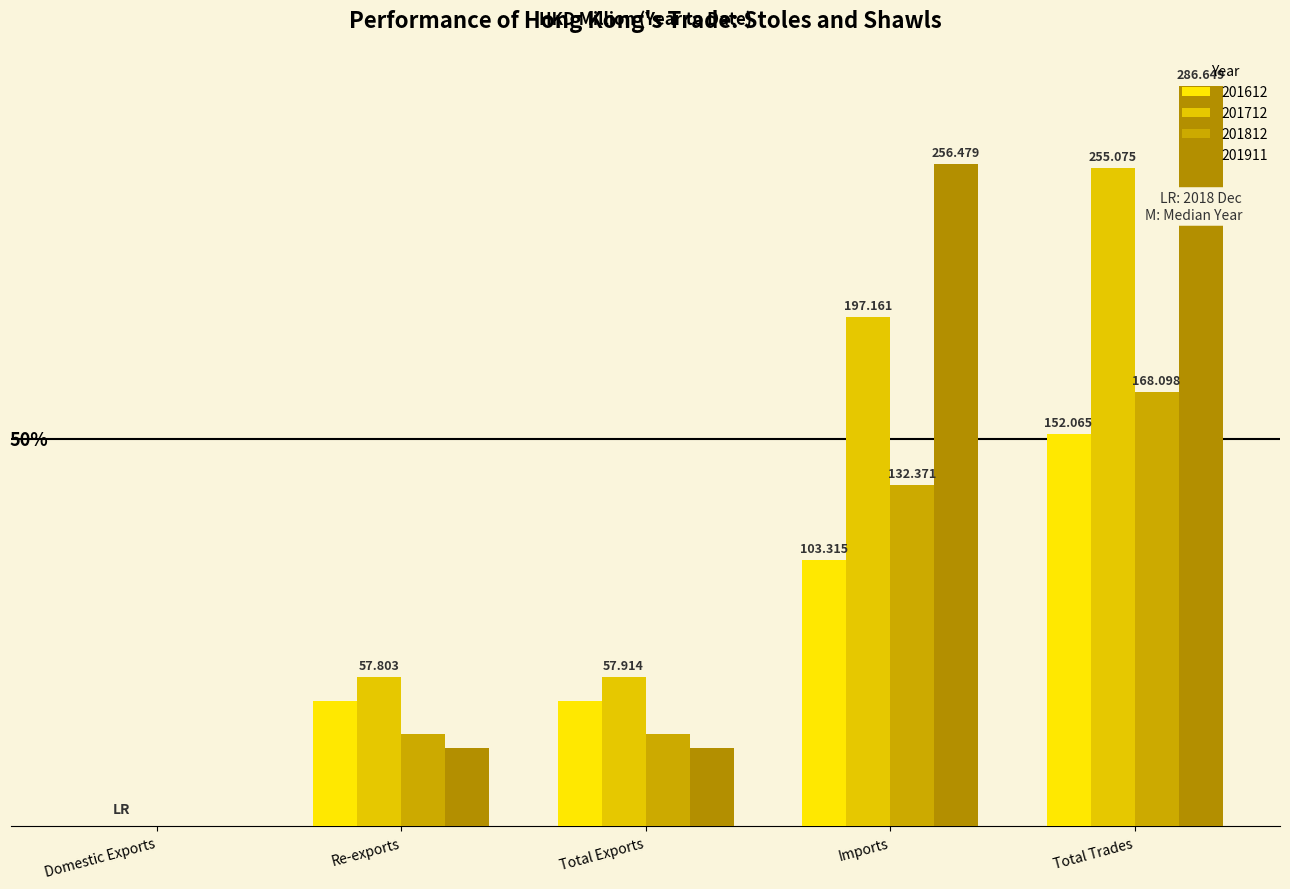

Which series has the largest total across all categories?

201911